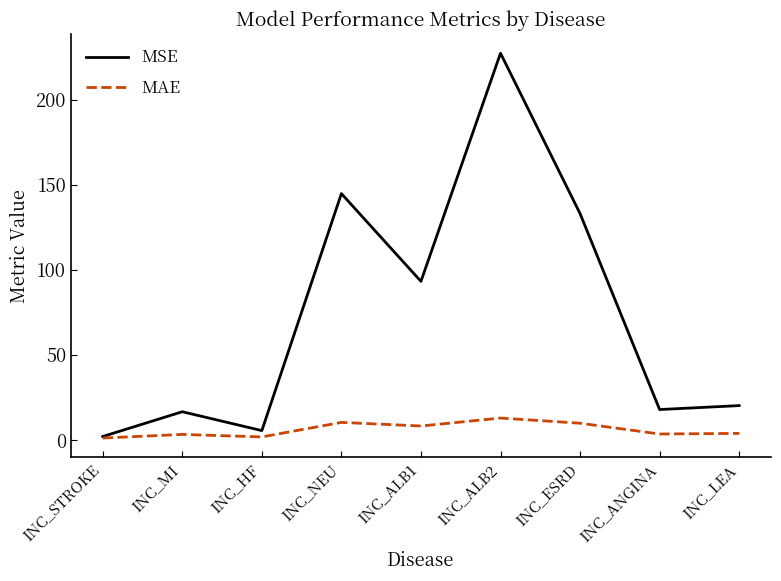

Where is the first local maximum for MSE?

INC_MI